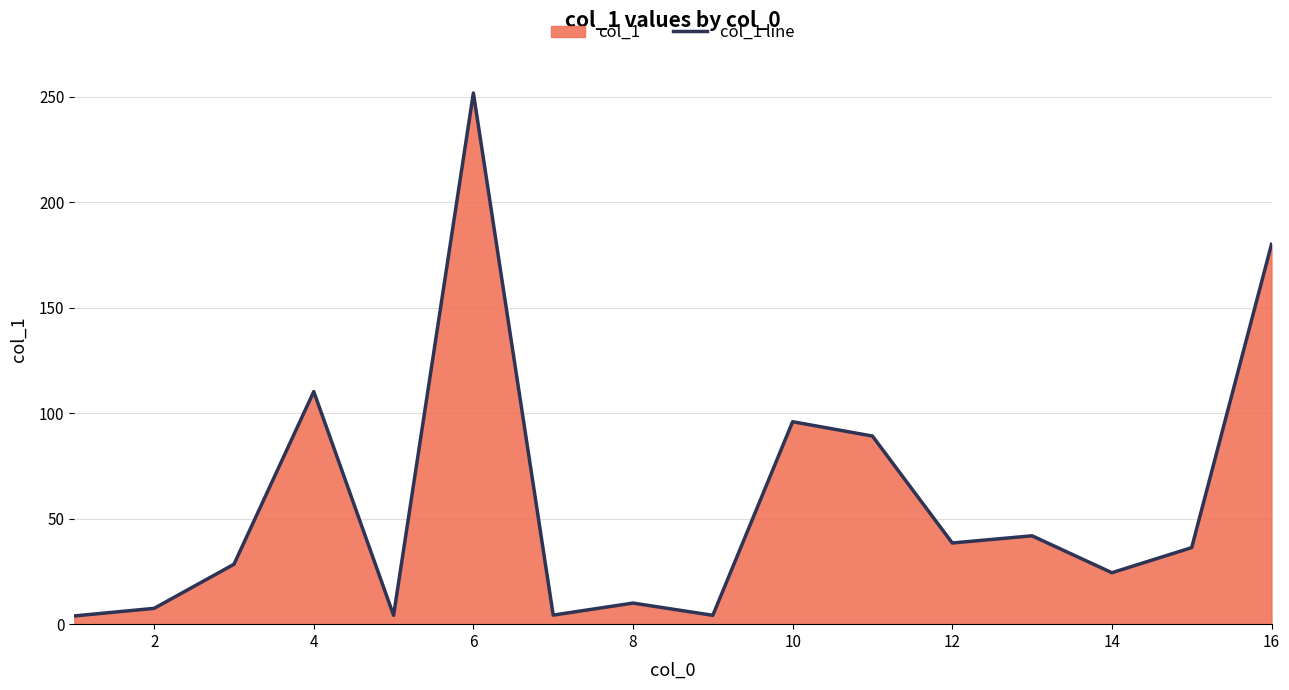

What is the greatest value displayed?

251.9